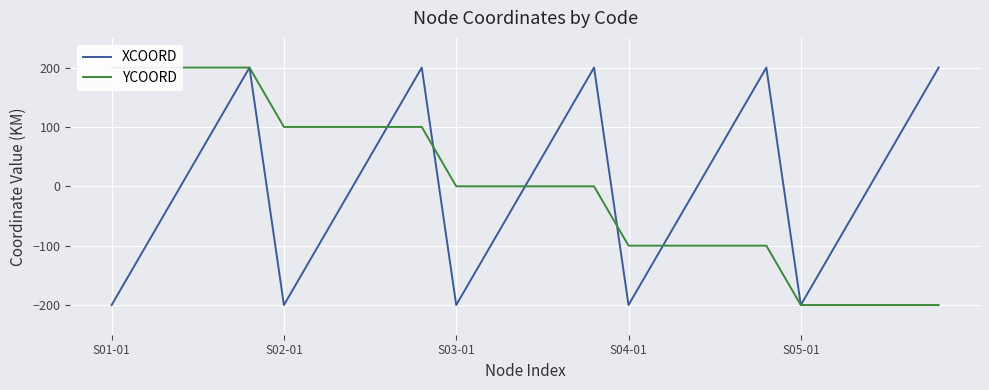

What is the minimum value for XCOORD?

-200